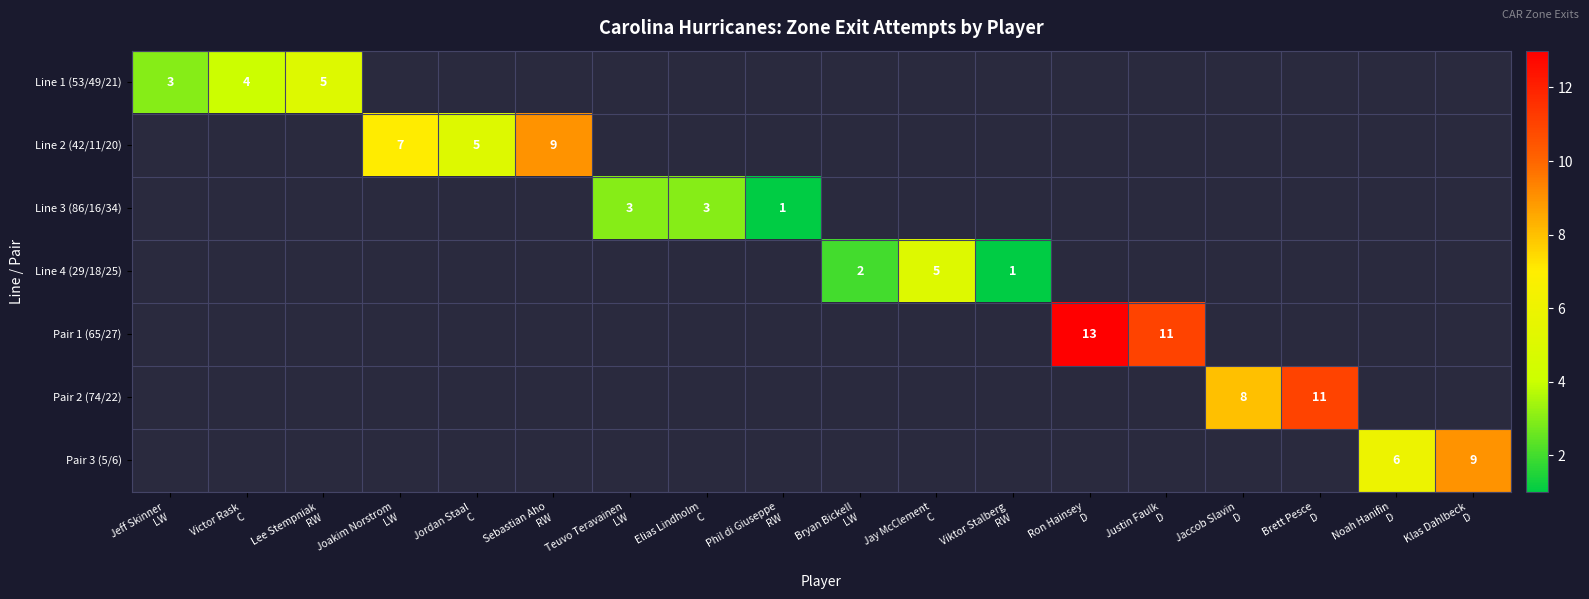

At which category does the chart reach its peak across all series?

Ron Hainsey
D